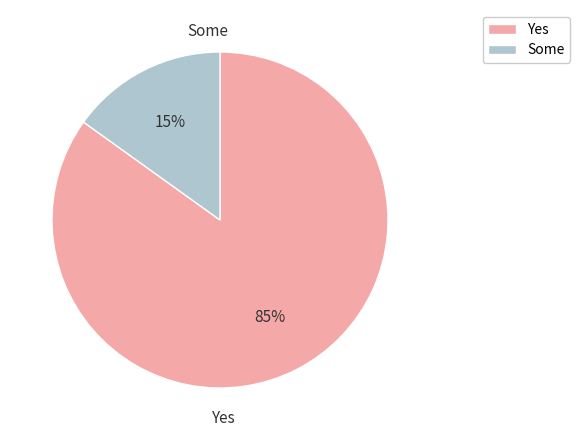

Rank the categories by value from lowest to highest.

Some, Yes